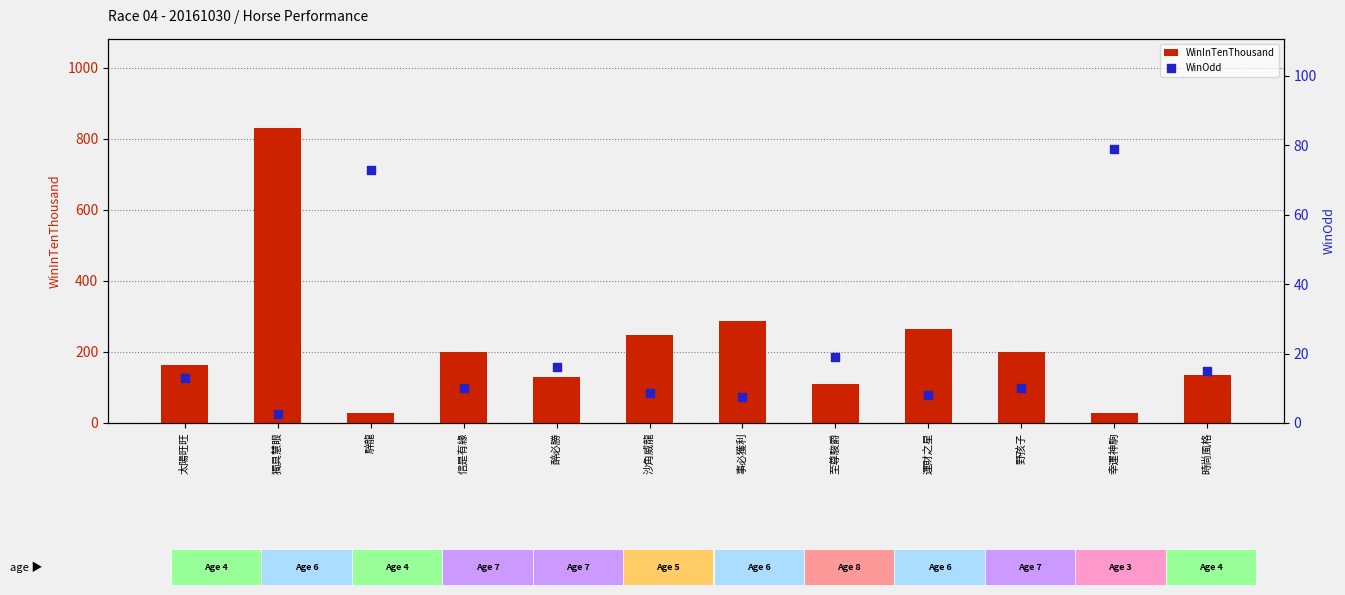

Which series reaches the maximum Y coordinate?

WinInTenThousand